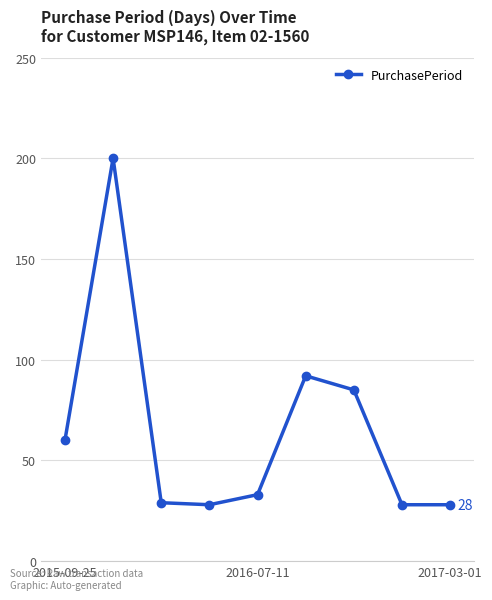

What is the difference between the maximum and minimum values?

172